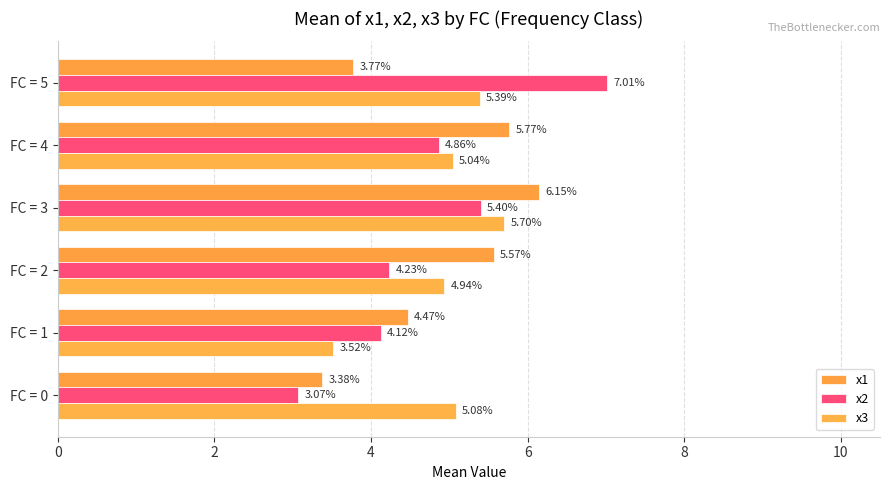

What is the value of the x1 bar at the 5th from the left?

5.8